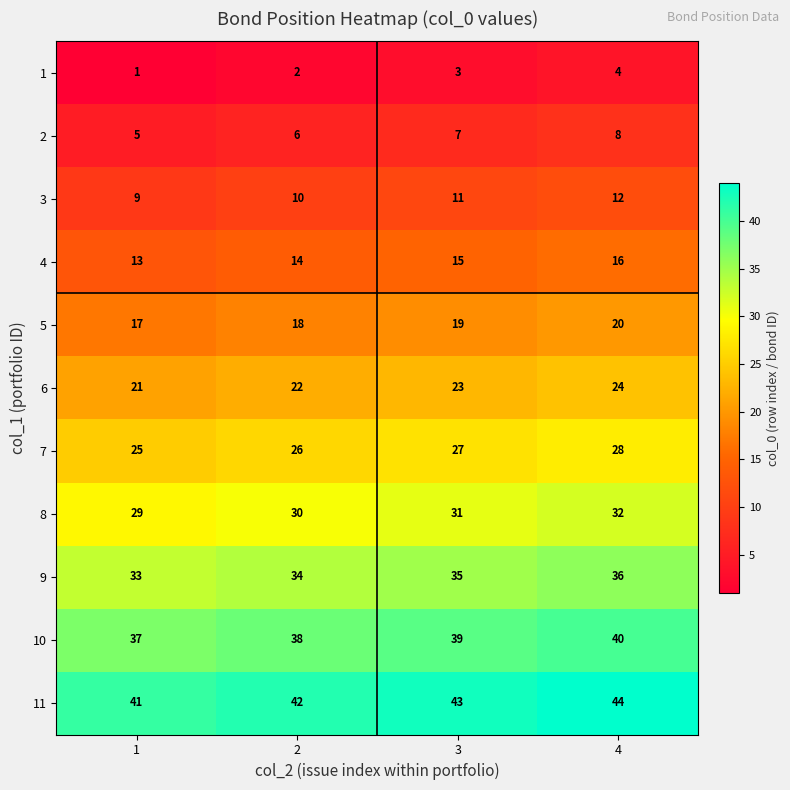

What is the difference between the maximum and minimum values in the 11 series?

3